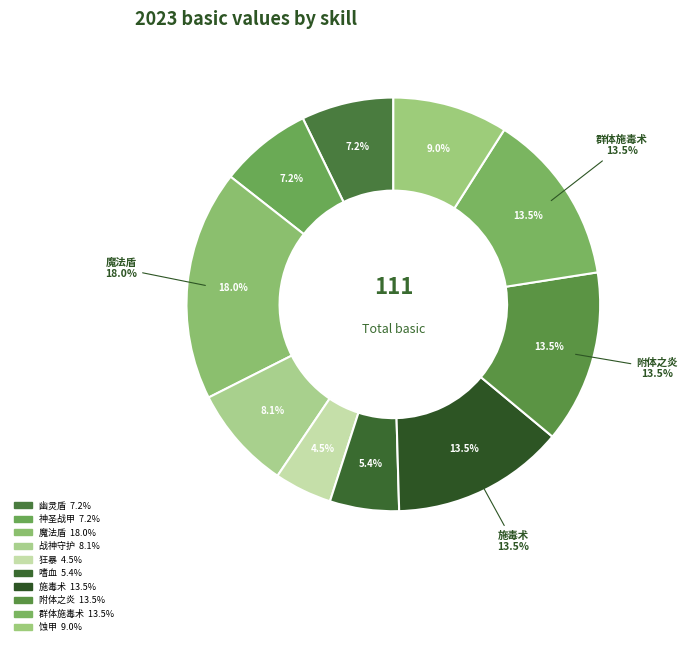

Rank the categories by value from lowest to highest.

狂暴, 嗜血, 幽灵盾, 神圣战甲, 战神守护, 蚀甲, 施毒术, 附体之炎, 群体施毒术, 魔法盾